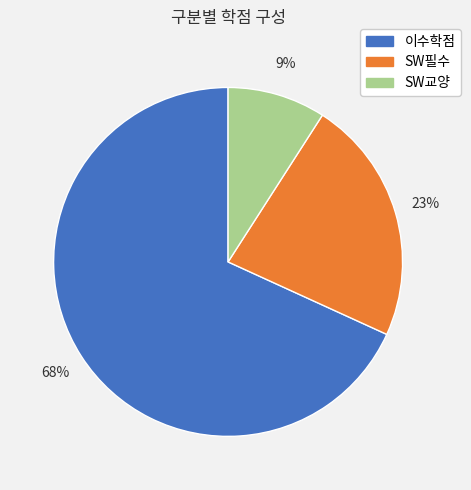

Between SW필수 and 이수학점, which is larger?

이수학점